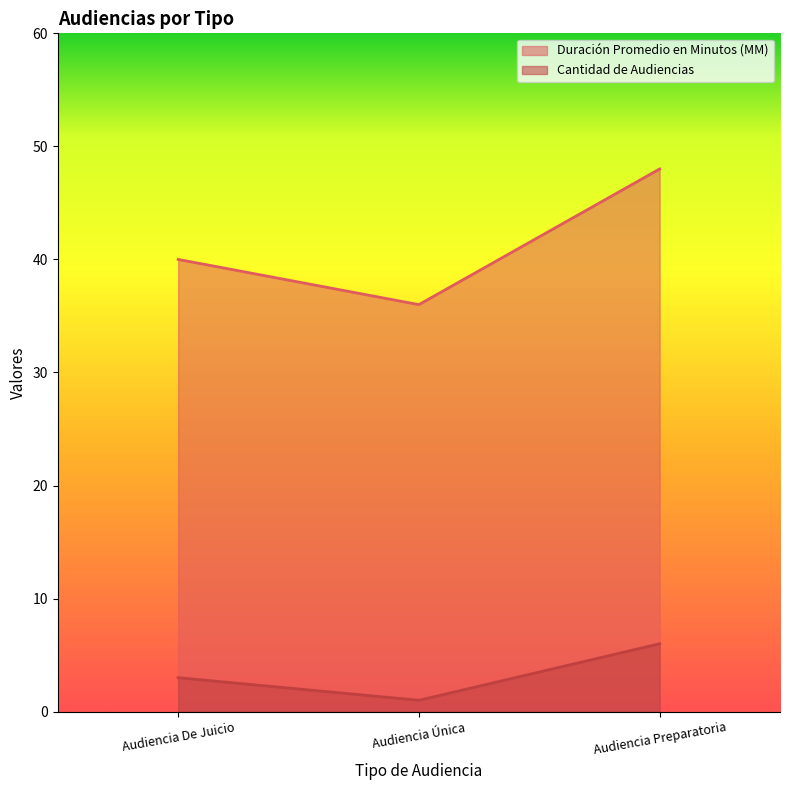

How many data points does each series have?

3